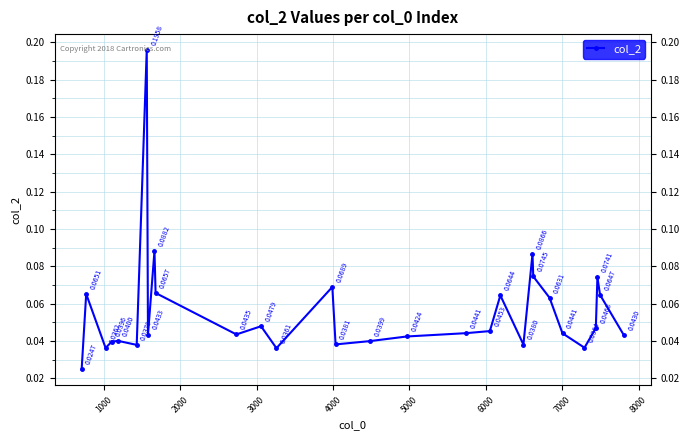

True or false: the data has more than 2 interior local peaks.

True